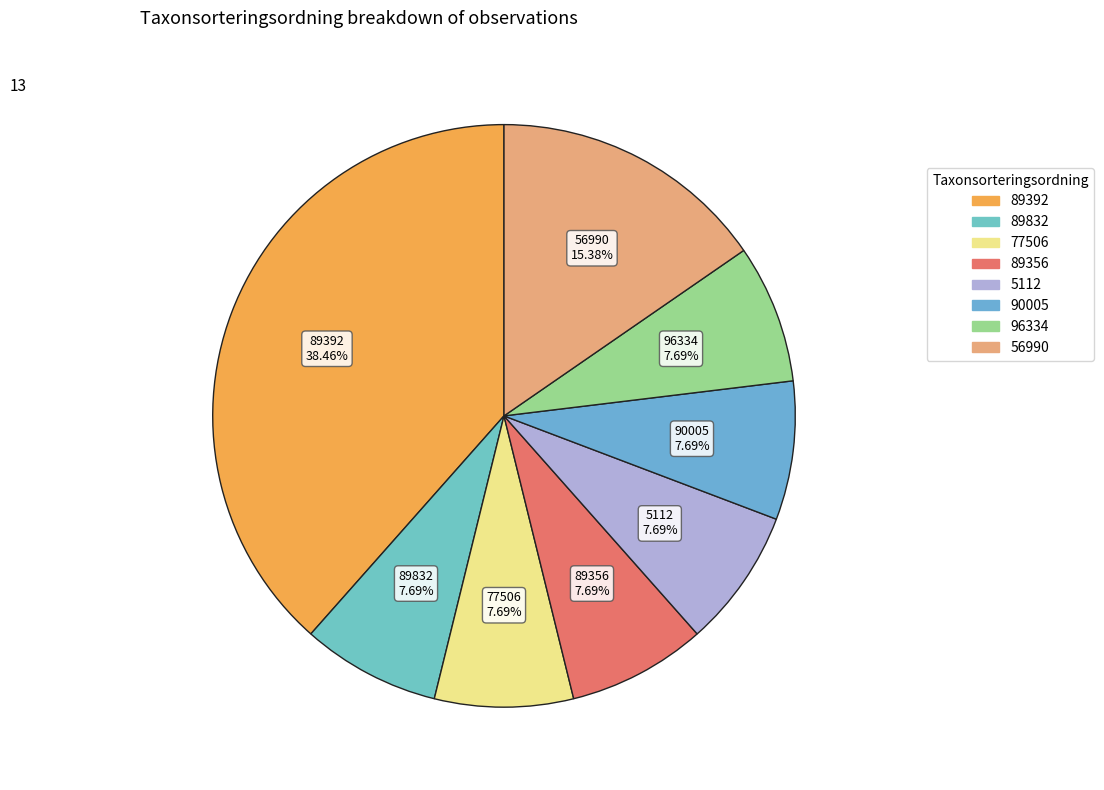

To the nearest percent, what is the difference between the largest and smallest slice percentages?

31%